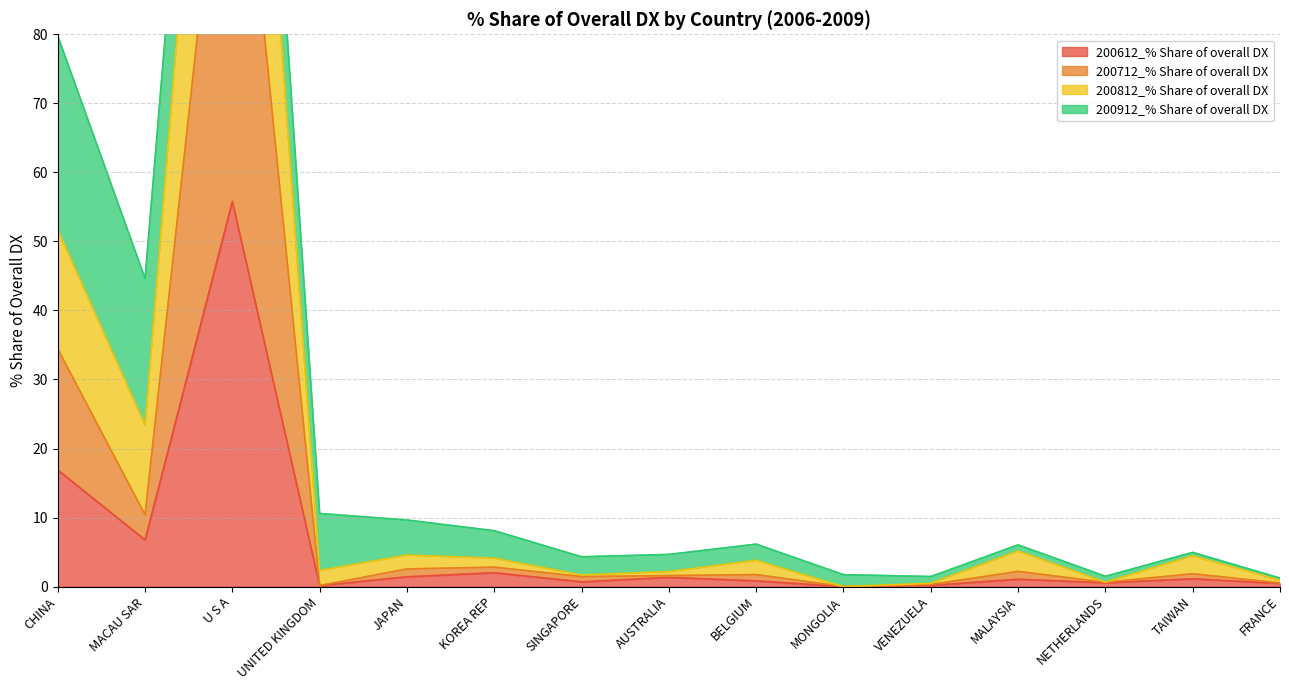

At which label is 200612_% Share of overall DX closest to 27?

CHINA